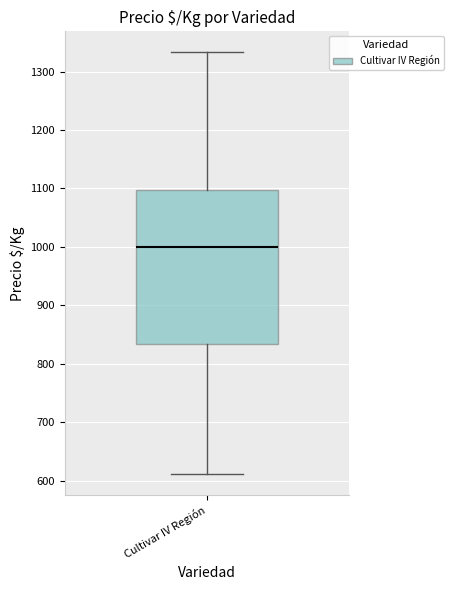

Transcribe this box plot: give where the median line is, the range the box spans, and where the two whiskers end, as read against the y-axis. The values are not printed on the chart, so give them approximately, as read against the axis.

median 1000, box 830 to 1100, whiskers 610 to 1330